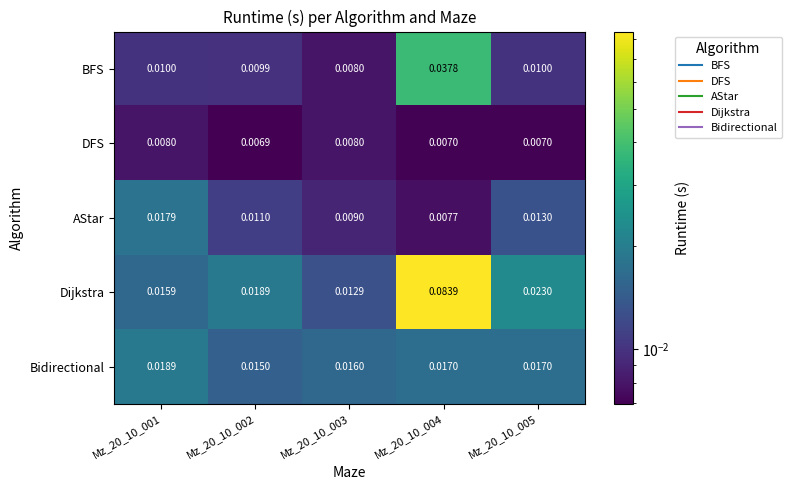

At how many categories does at least one series exceed 0?

5